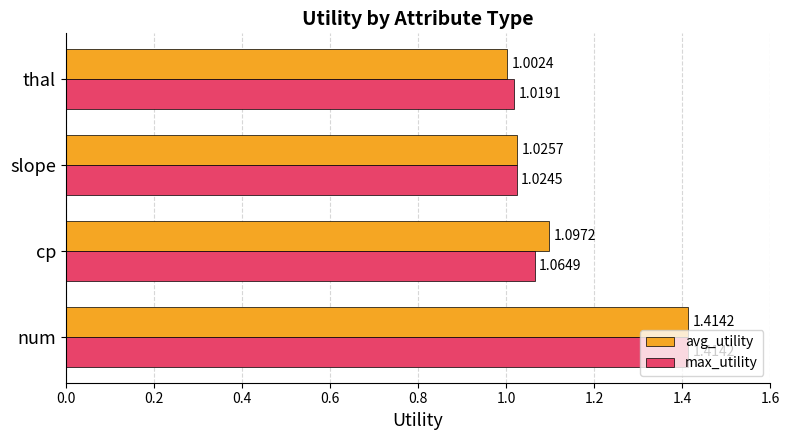

Which series has the largest range (max minus min)?

avg_utility